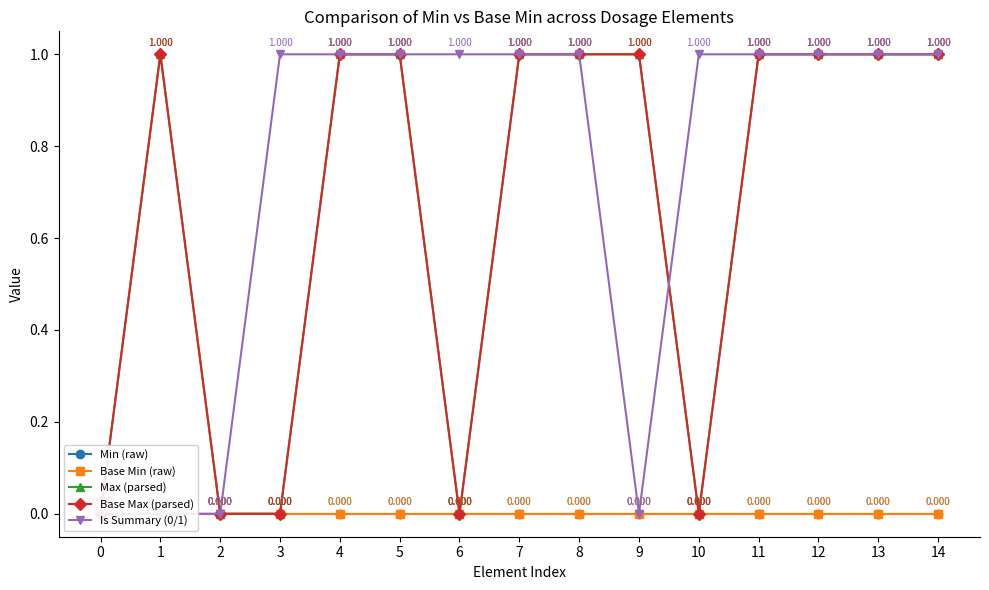

What are all the series names shown in the legend?

Min (raw), Base Min (raw), Max (parsed), Base Max (parsed), Is Summary (0/1)